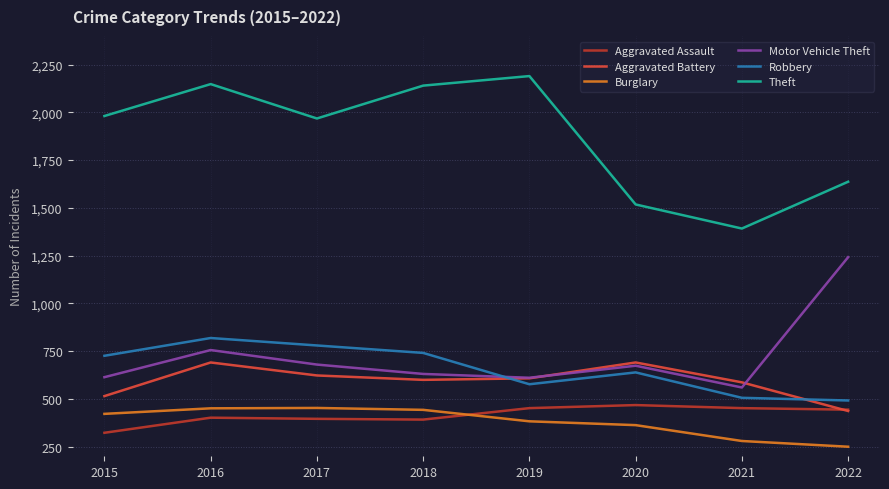

What are all the series names shown in the legend?

Aggravated Assault, Aggravated Battery, Burglary, Motor Vehicle Theft, Robbery, Theft